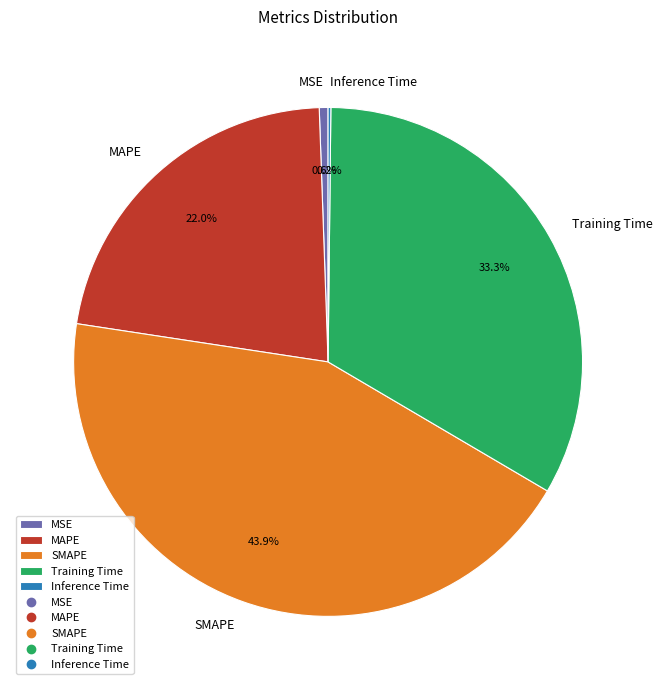

What percentage do MAPE and MSE together represent?

22.6%